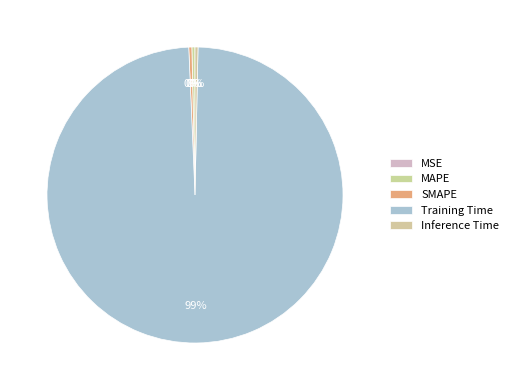

Does Training Time account for over 50% of the chart?

Yes